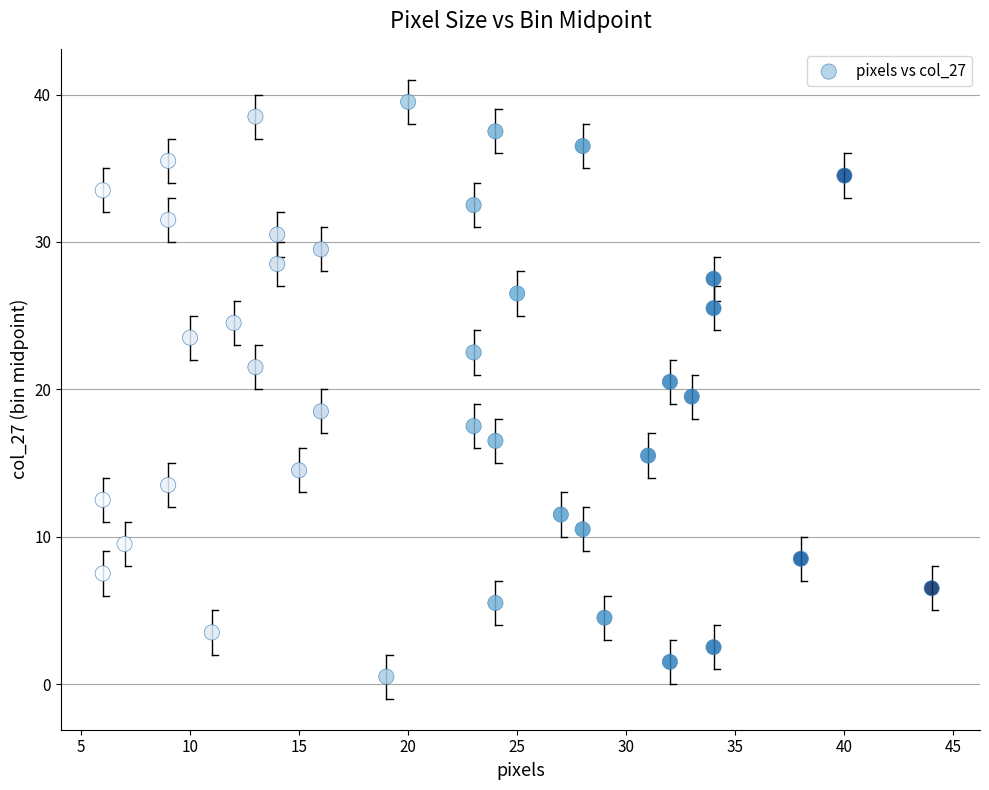

What is the range of X values (max minus min)?

38.0